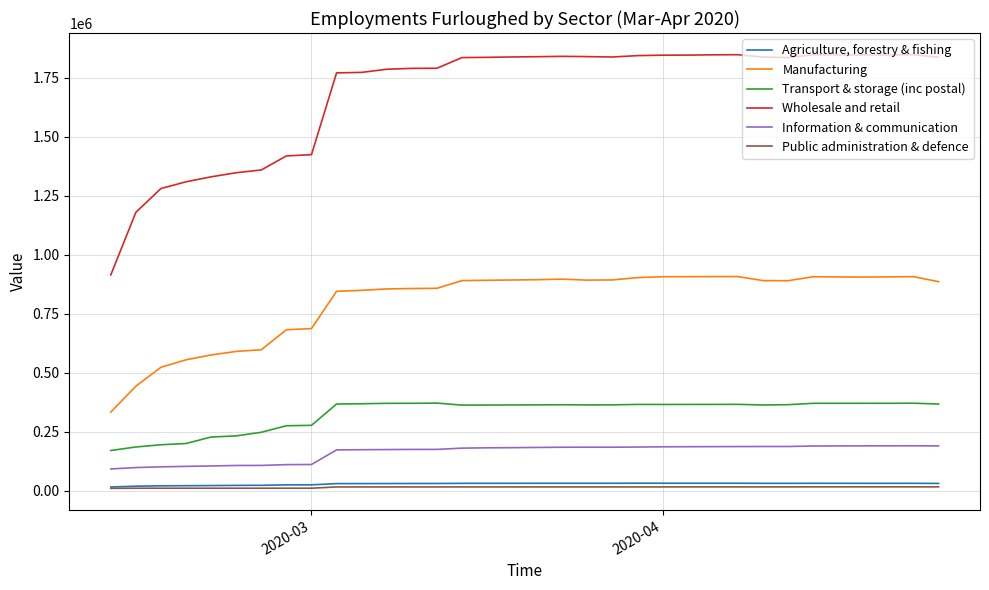

What is the maximum value for Wholesale and retail?

1848000